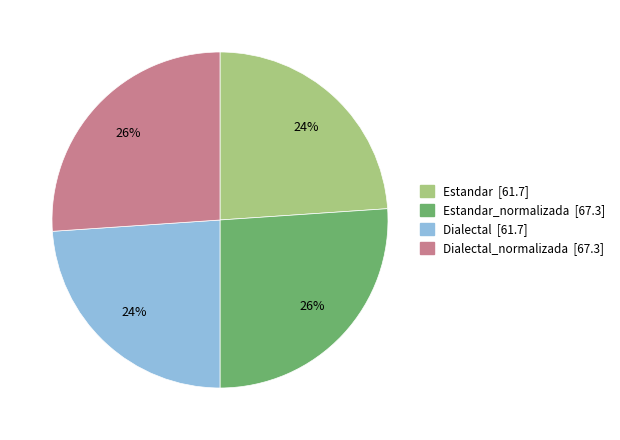

How many segments does this pie chart have?

4